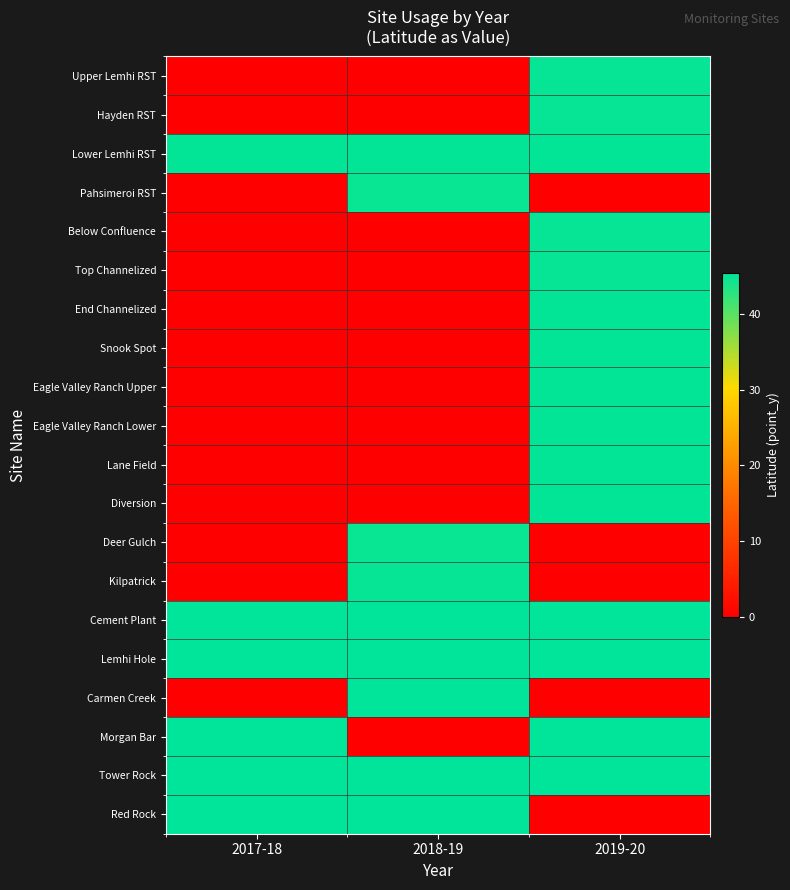

How many series are shown in this chart?

20